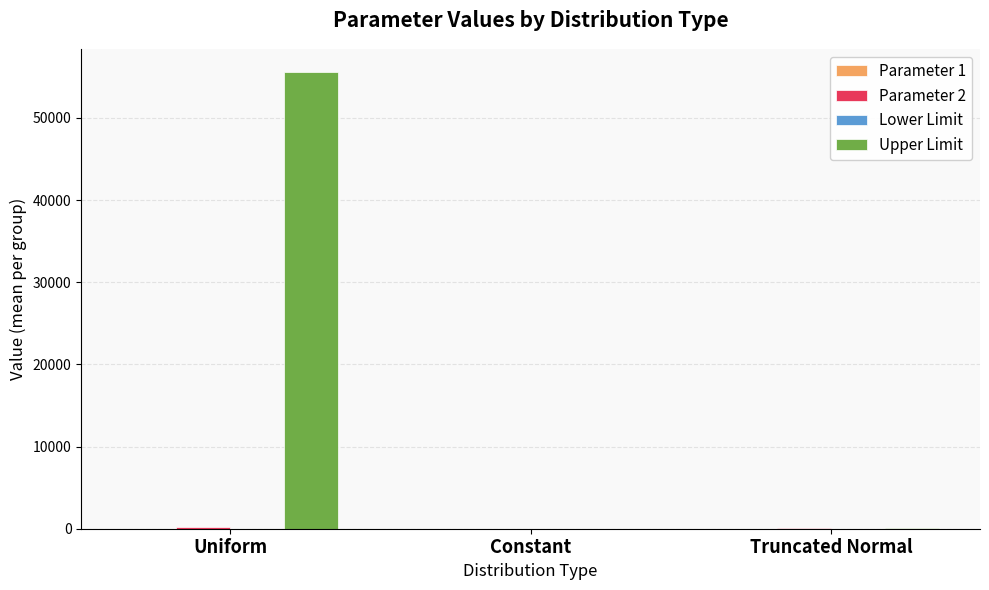

Are the bars horizontal?

No